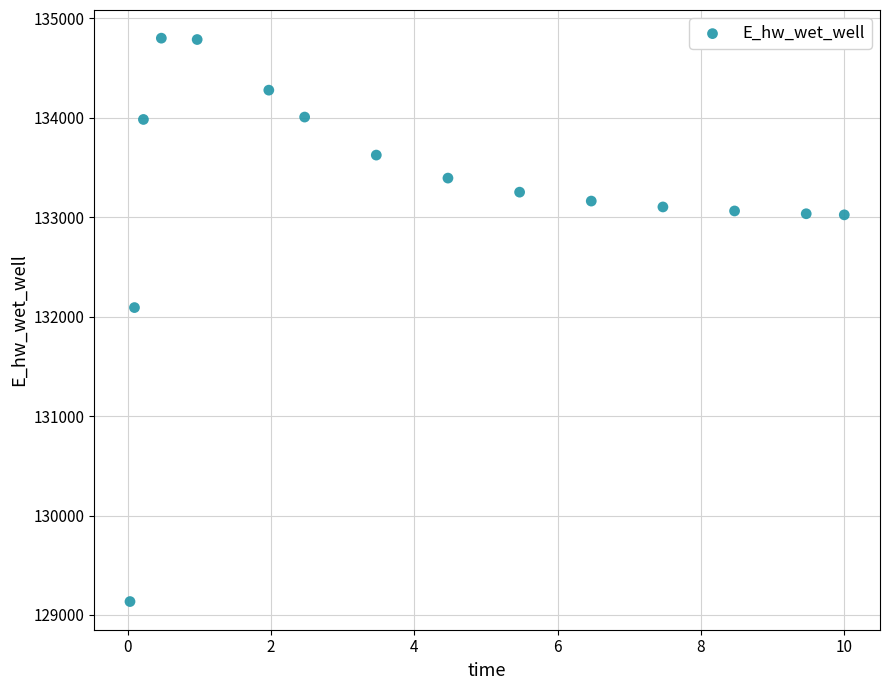

What Y value in the scatter plot is closest to 131967?

132091.1